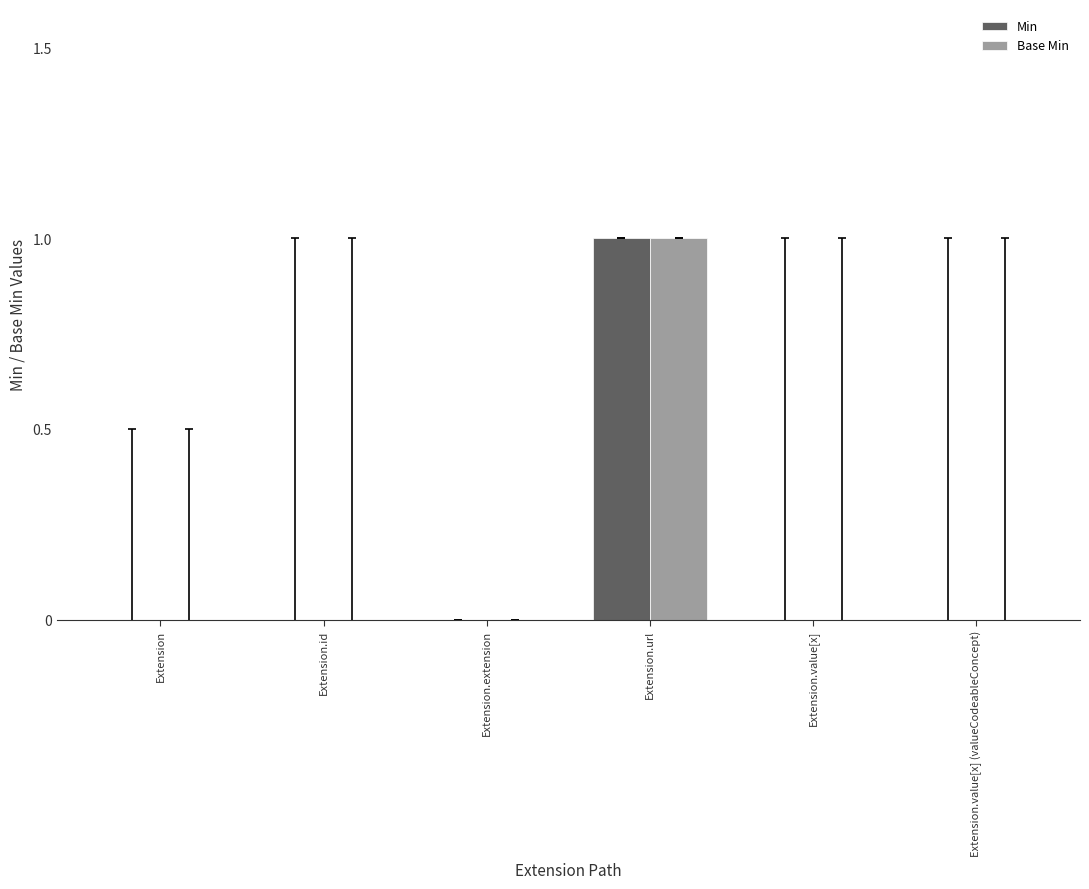

True or false: Base Min has a value of 0 at Extension.

True